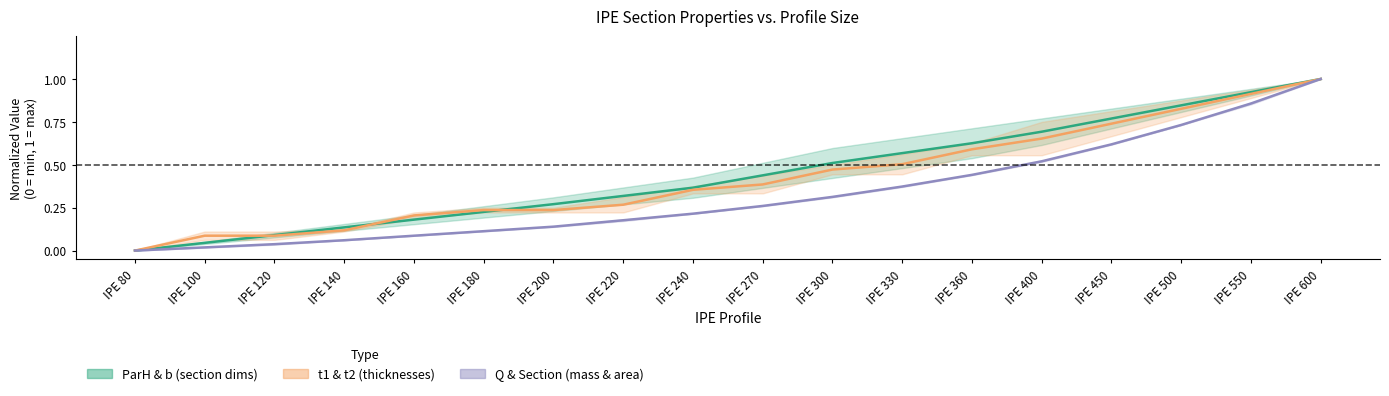

What is the difference between the highest and lowest values at IPE 450?

0.2